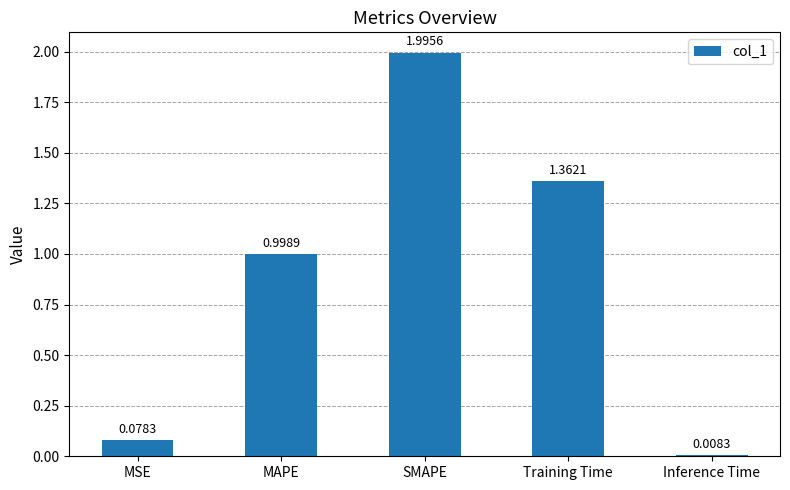

At which label is the value closest to 1?

MAPE